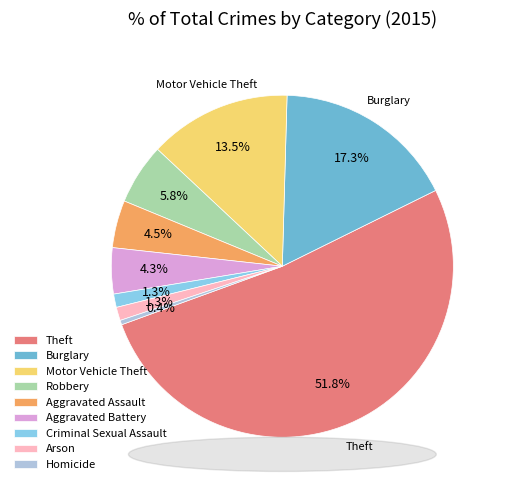

To the nearest percent, what is the combined percentage of Burglary and Aggravated Assault?

22%